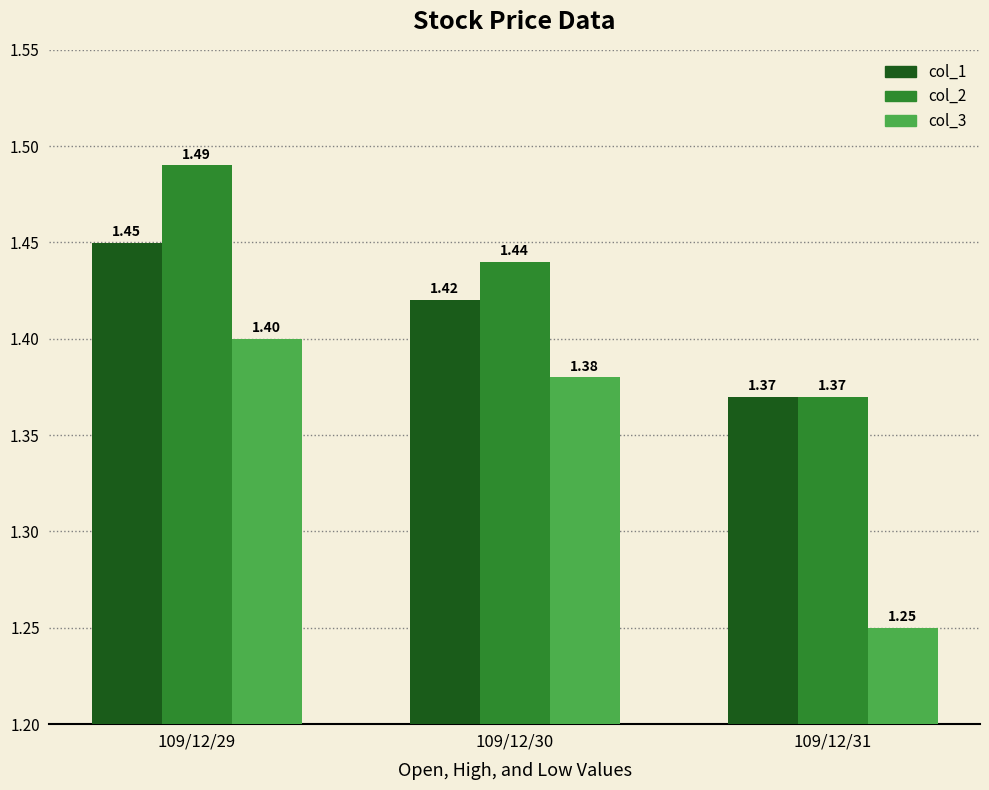

The col_3 series shows 1.4 at 109/12/30. True or false?

True